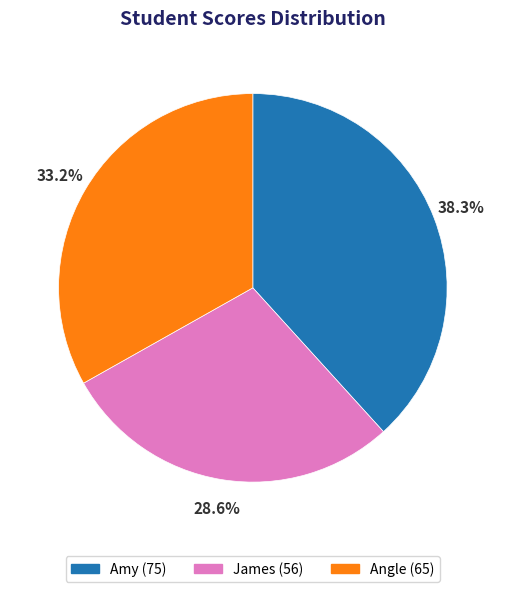

Do James and Angle together represent more than half of the pie?

Yes